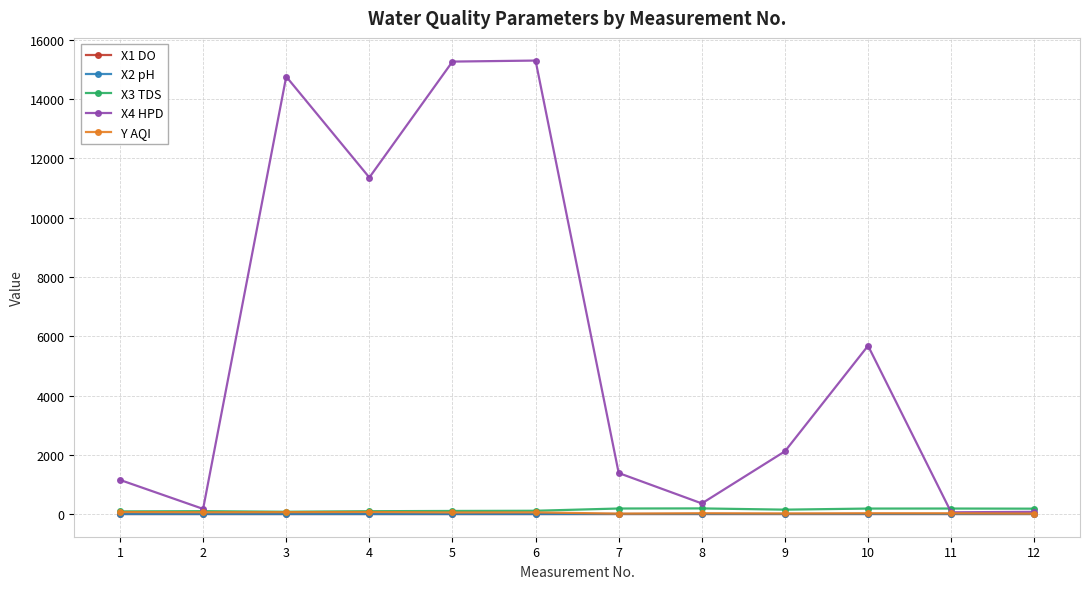

How many lines are shown in the chart?

5